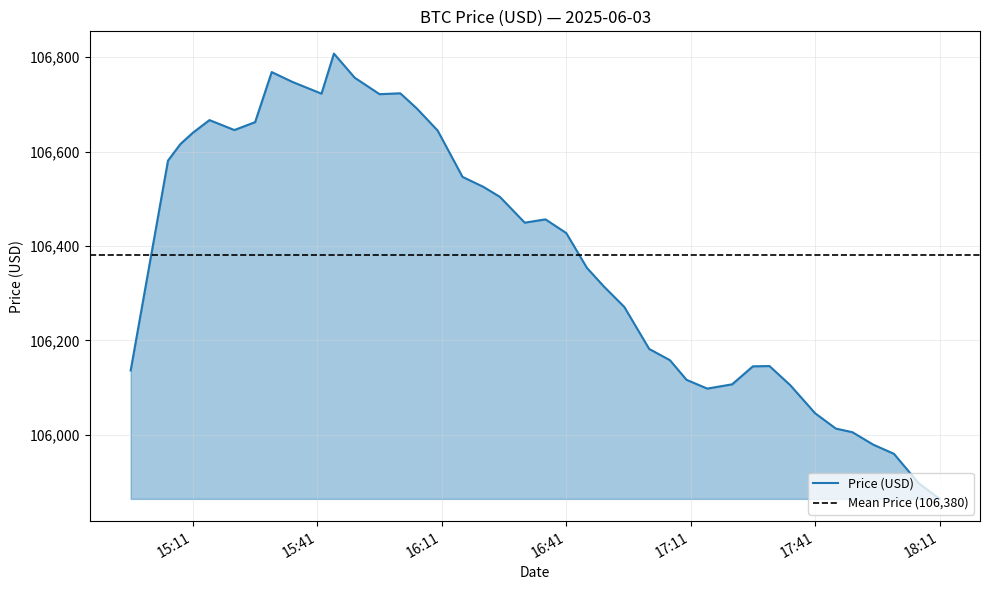

What is the greatest value displayed?

106807.4